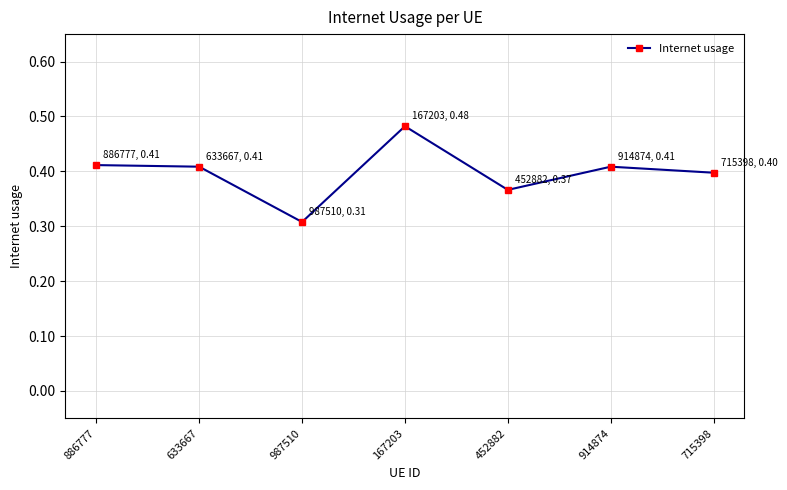

What is the label of the 5th point from the right?

987510